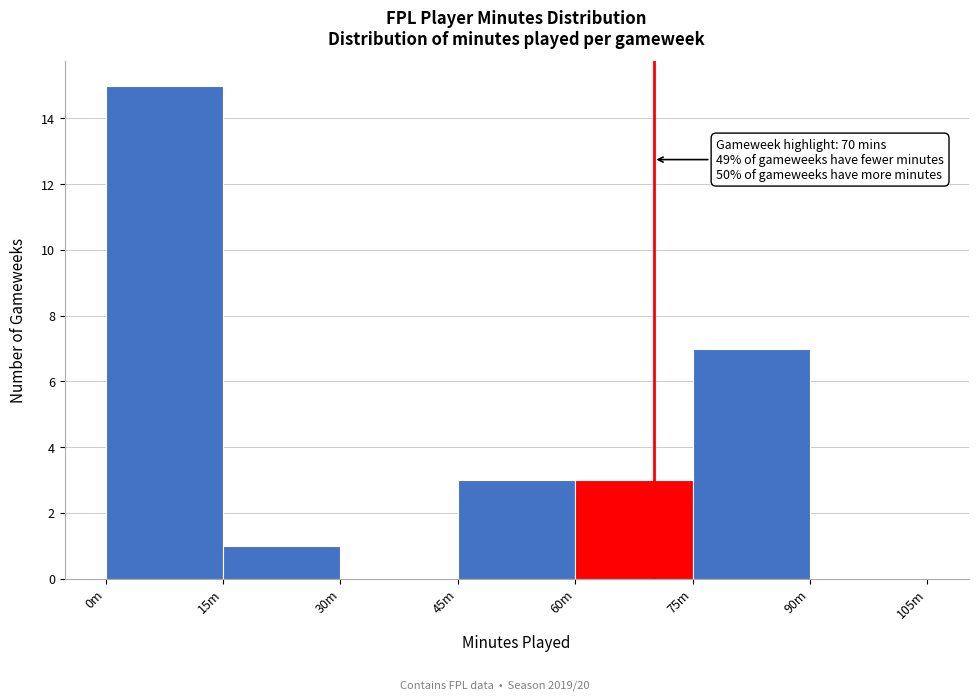

Reading left to right, list all the values displayed in this chart.

0m=15	15m=1	30m=0	45m=3	60m=3	75m=7	90m=0